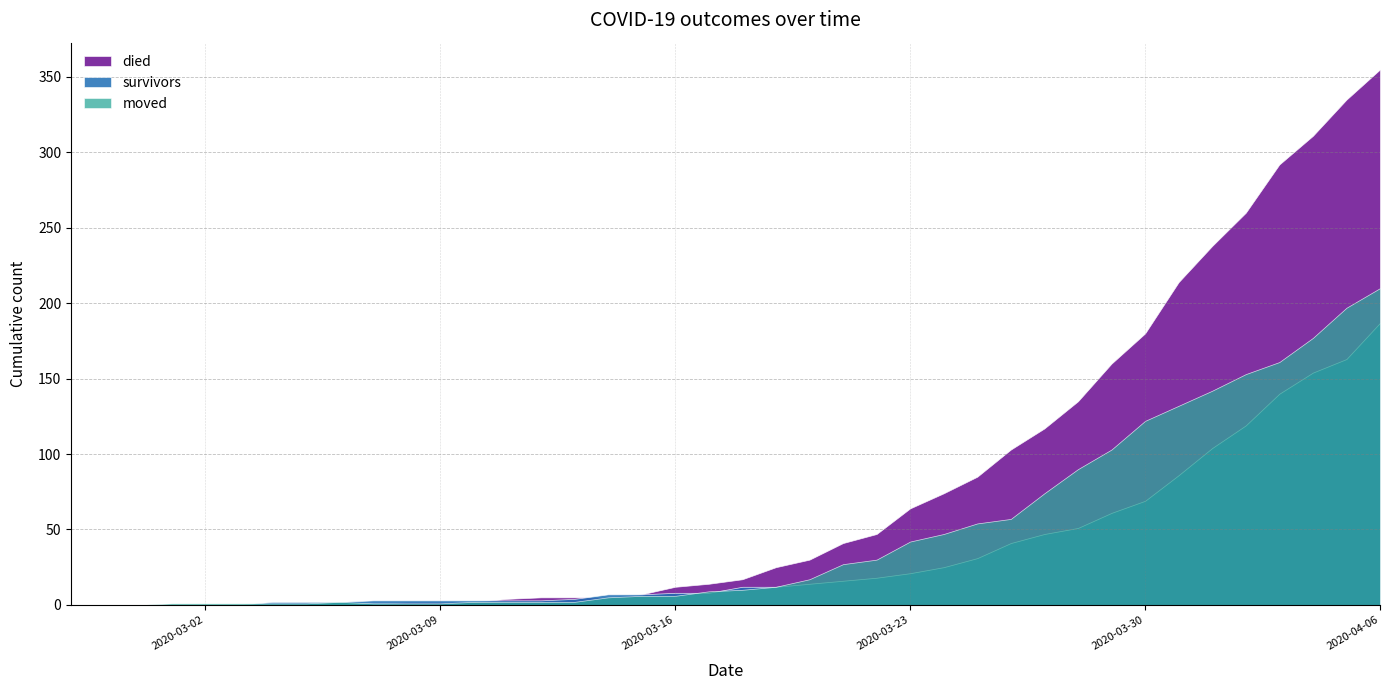

True or false: died and survivors cross at least once.

True